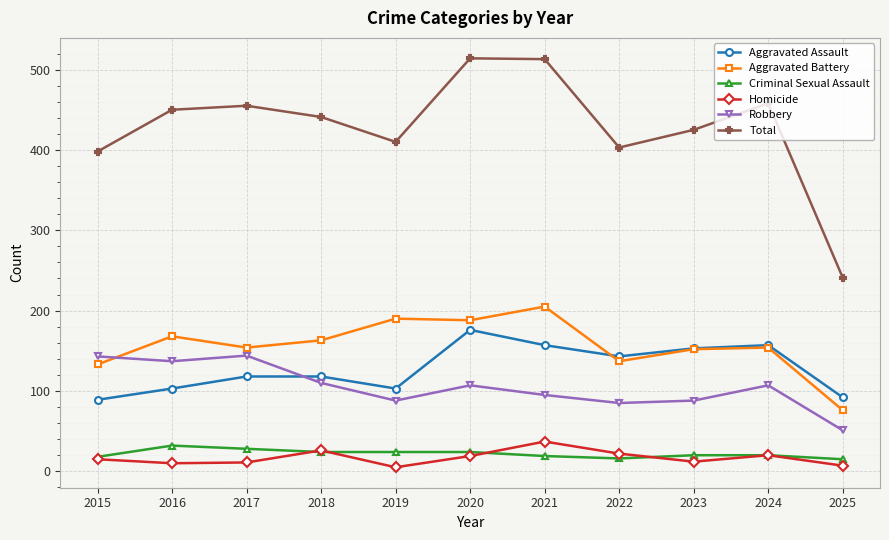

At which category does Total reach its first local valley?

2019